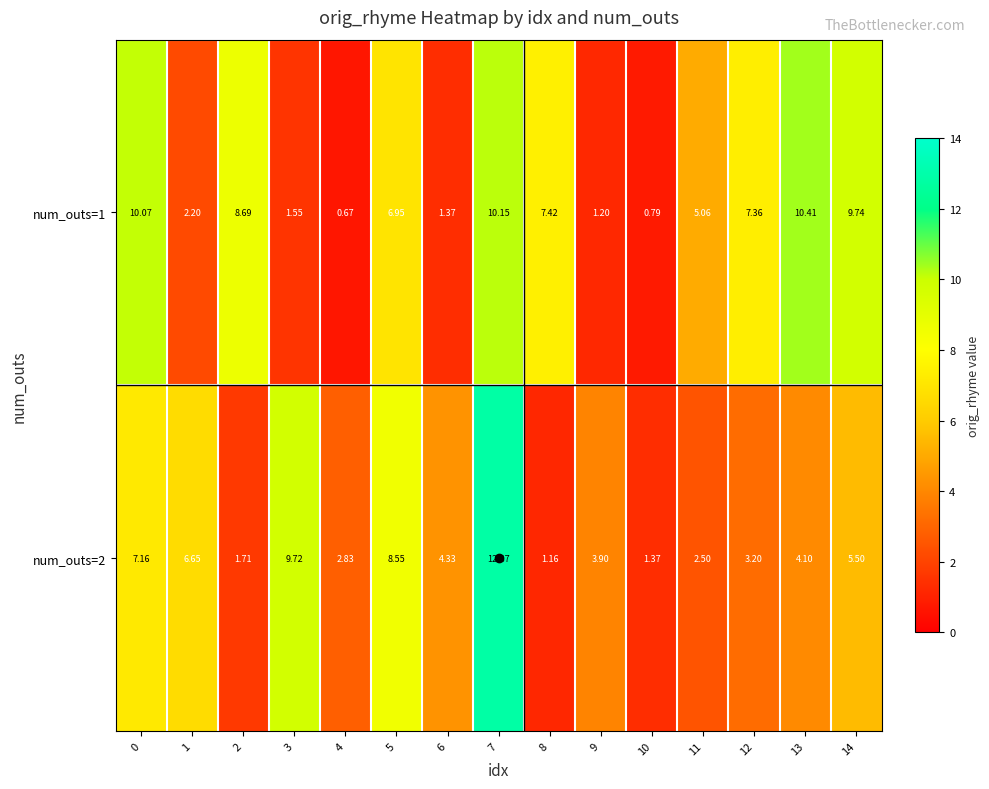

How many data points in num_outs=1 are less than 6?

7